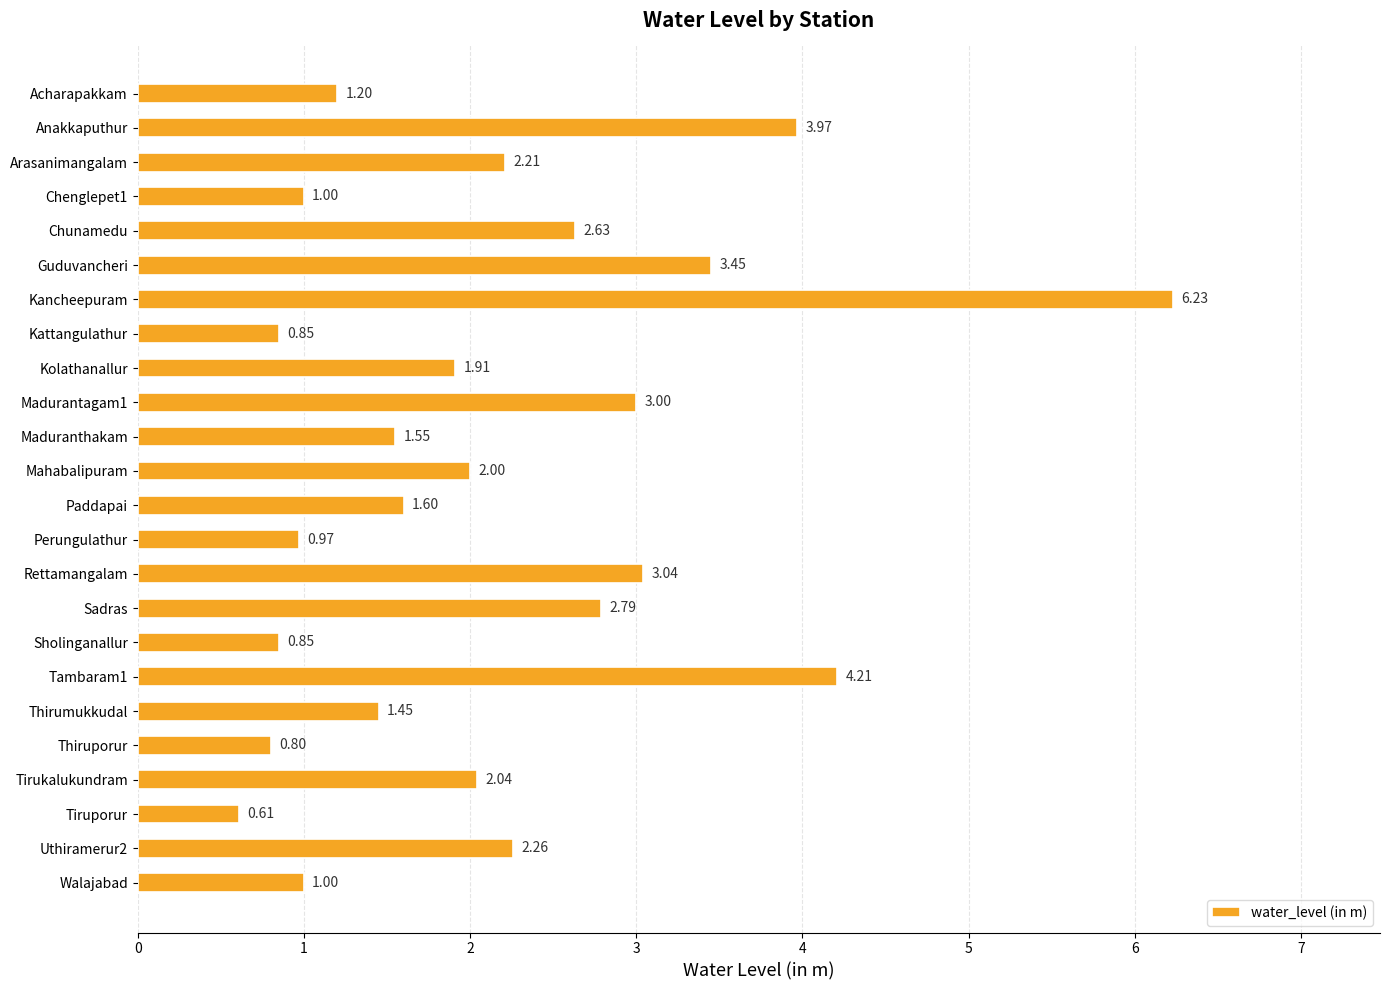

Which label corresponds to the smallest value in the chart?

Tiruporur